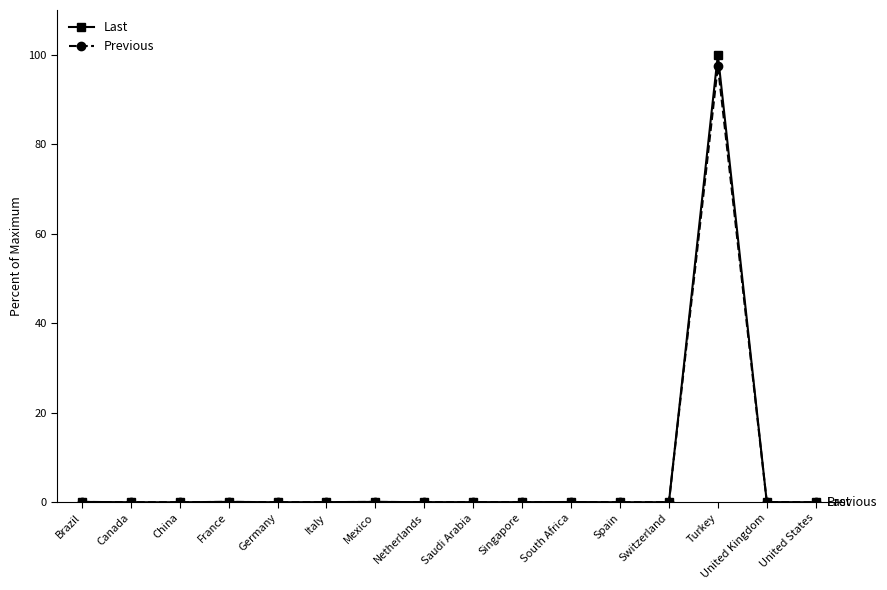

Which series has the largest range (max minus min)?

Last